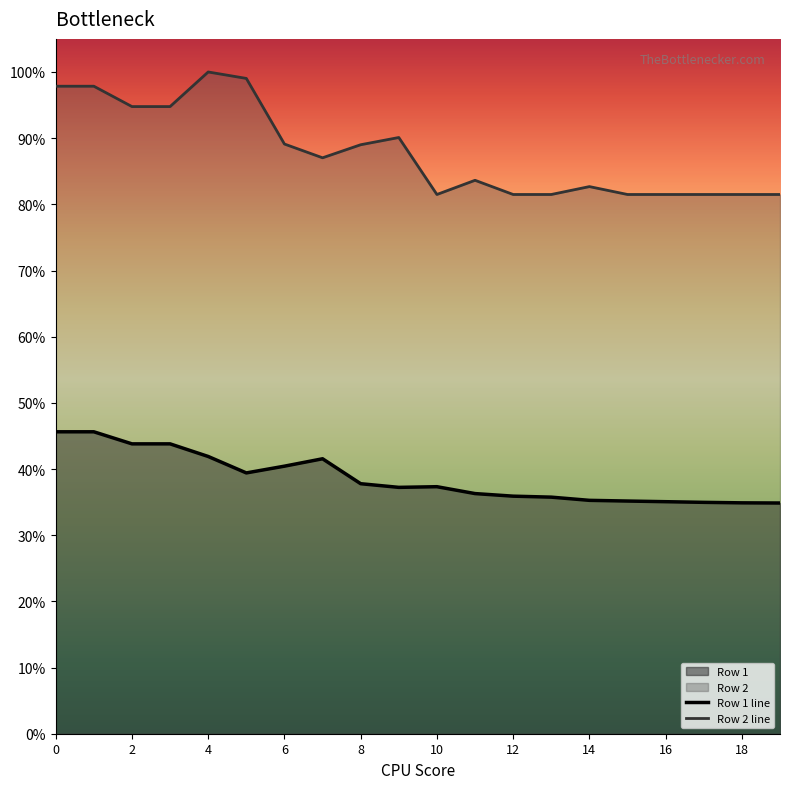

Does the chart display data point markers on the line(s)?

No